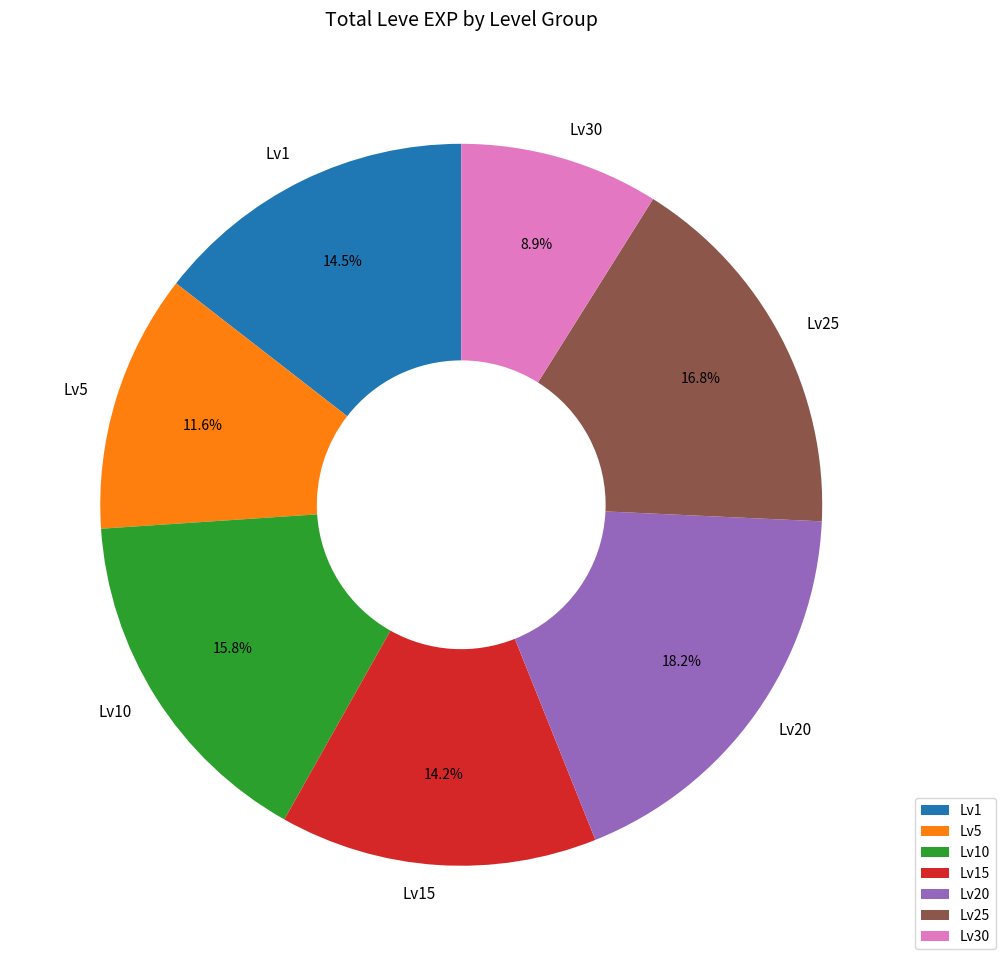

What percentage do Lv10 and Lv5 together represent?

27.4%